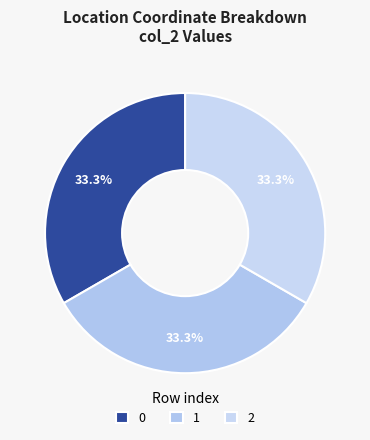

Rank the categories by value from highest to lowest.

0, 1, 2